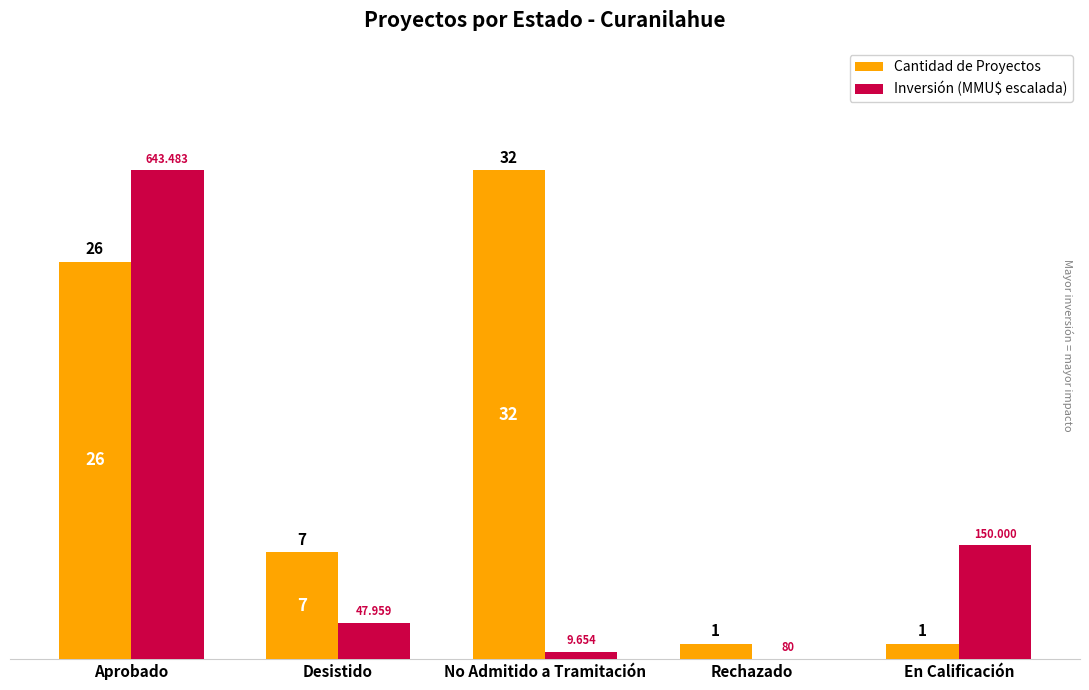

What is the maximum value for Inversión (MMU$ escalada)?

32.0